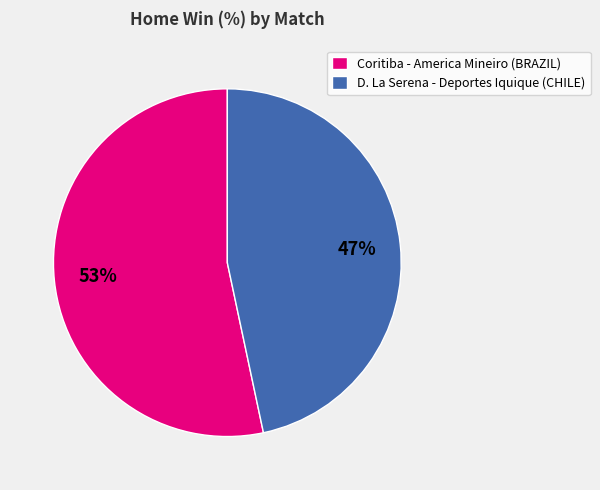

Does Coritiba - America Mineiro (BRAZIL) represent more than half of the total?

Yes